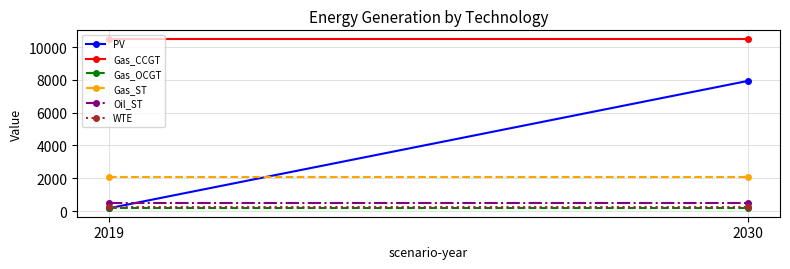

List the labels in order of Gas_ST value, largest first.

2019, 2030